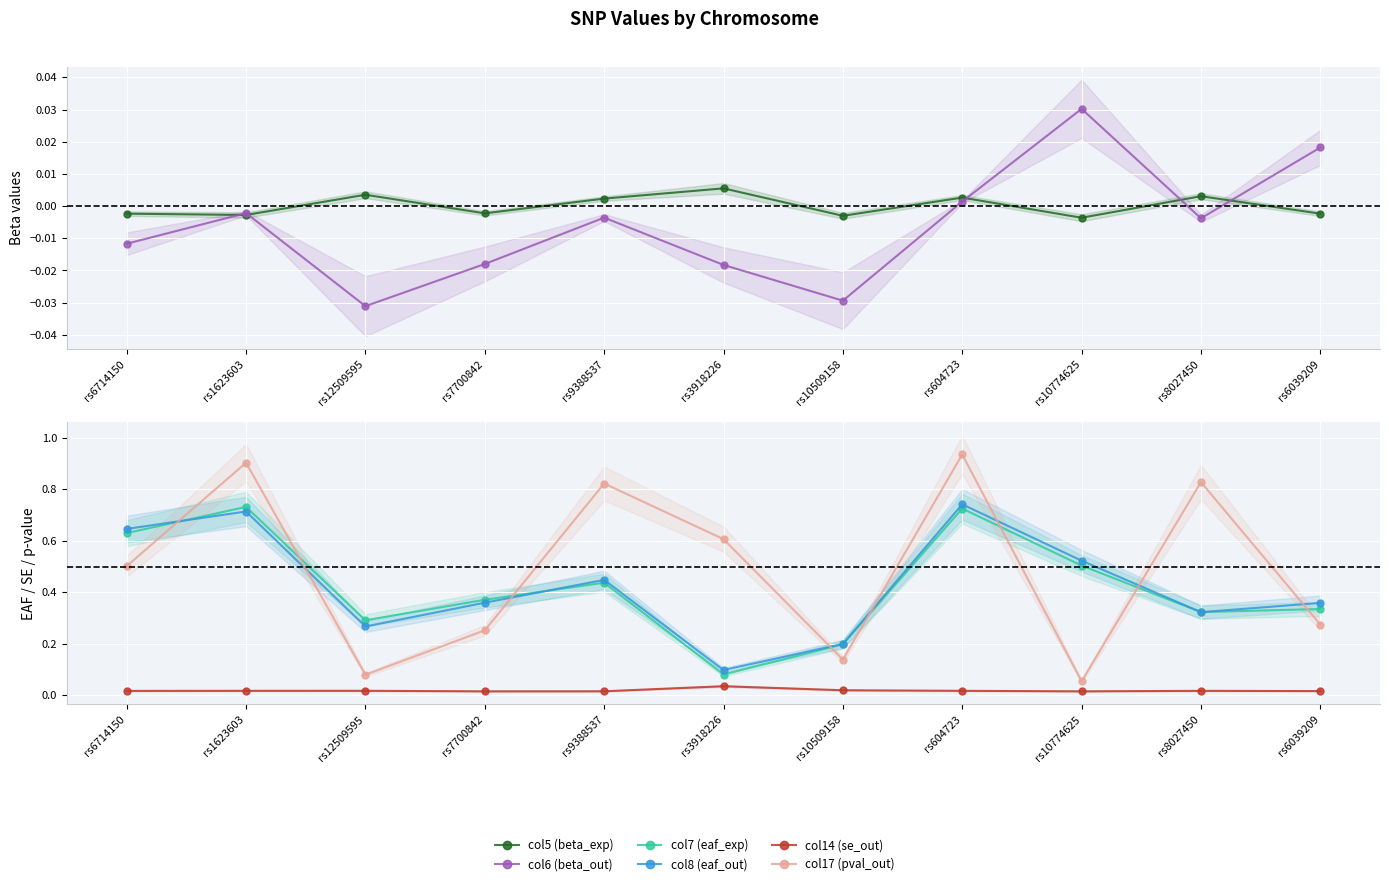

Count the number of categories in the chart.

11